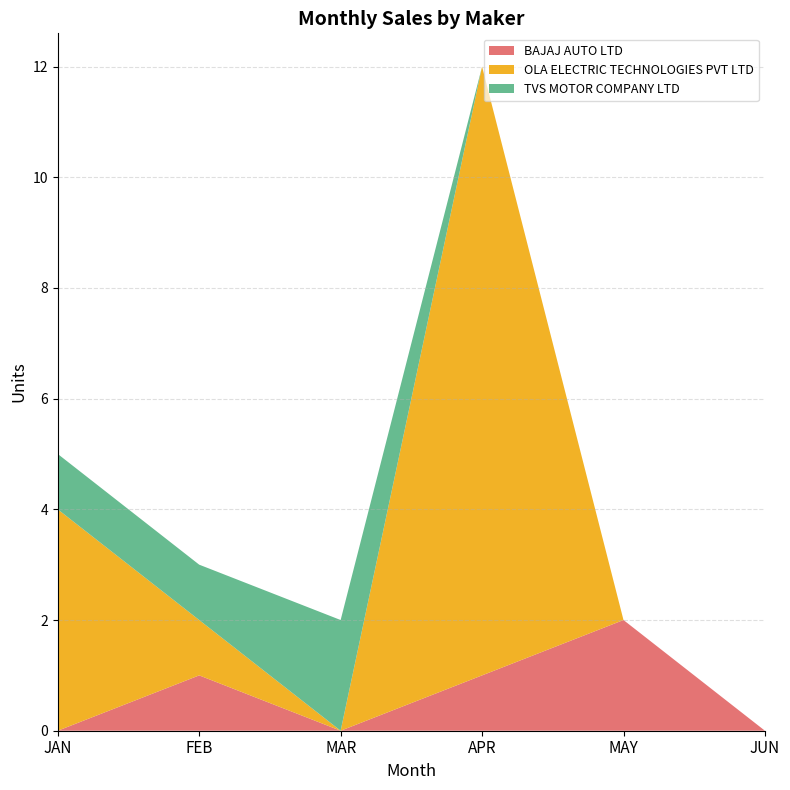

Reading left to right, extract all data points from this chart.

BAJAJ AUTO LTD: JAN=0	FEB=1	MAR=0	APR=1	MAY=2	JUN=0
OLA ELECTRIC TECHNOLOGIES PVT LTD: JAN=4	FEB=1	MAR=0	APR=11	MAY=0	JUN=0
TVS MOTOR COMPANY LTD: JAN=1	FEB=1	MAR=2	APR=0	MAY=0	JUN=0